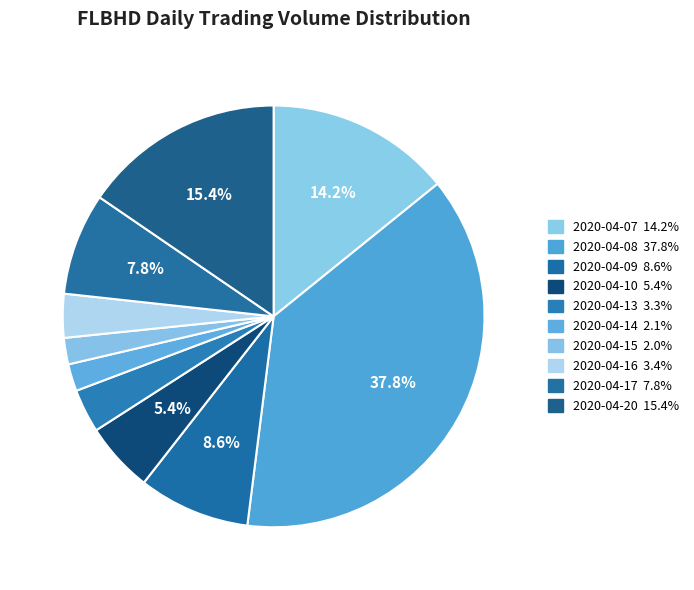

Rank the categories by value from highest to lowest.

2020-04-08, 2020-04-20, 2020-04-07, 2020-04-09, 2020-04-17, 2020-04-10, 2020-04-16, 2020-04-13, 2020-04-14, 2020-04-15